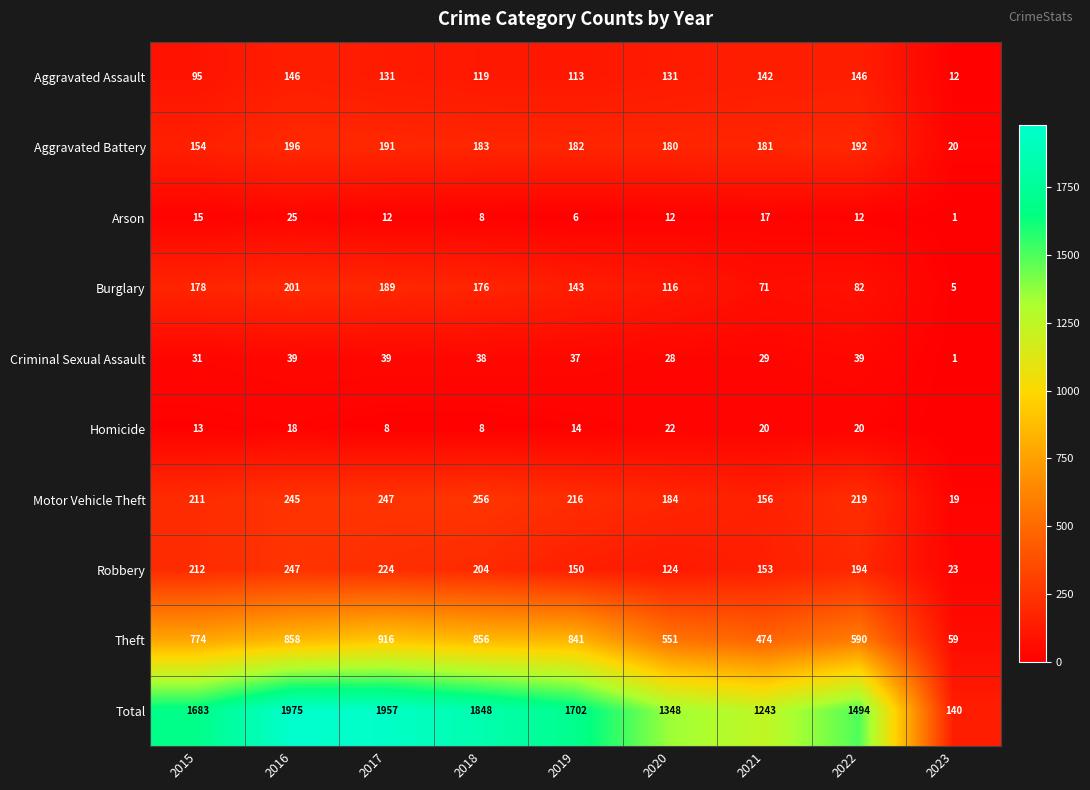

The value of Homicide at 2020 is 33. True or false?

False